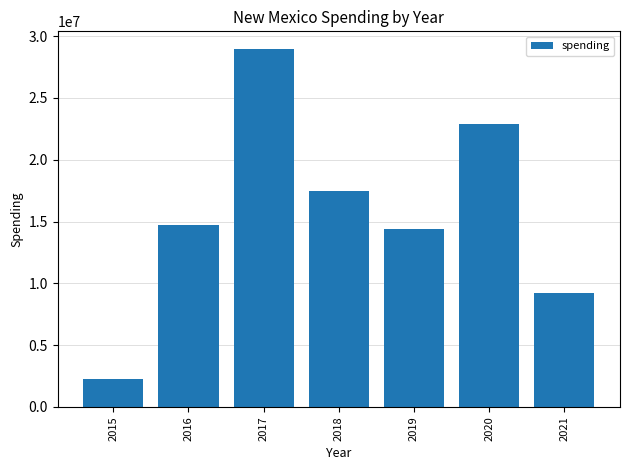

True or false: the data shows 14390683 at 2019.

True